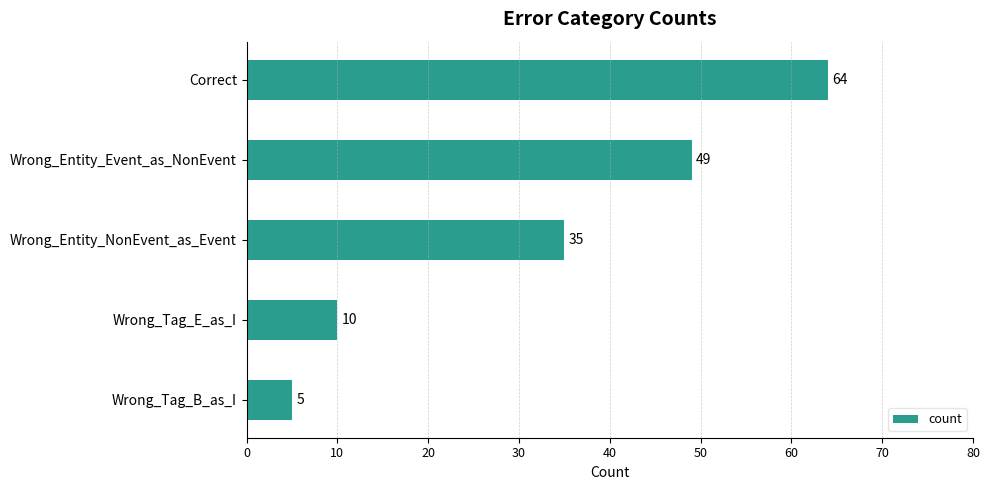

Approximately how many times larger is the value at Correct compared to Wrong_Entity_Event_as_NonEvent?

1.3